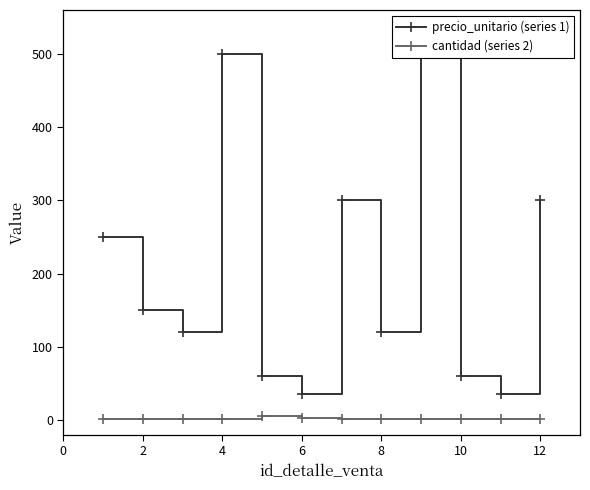

True or false: precio_unitario (series 1) and cantidad (series 2) intersect in this chart.

False